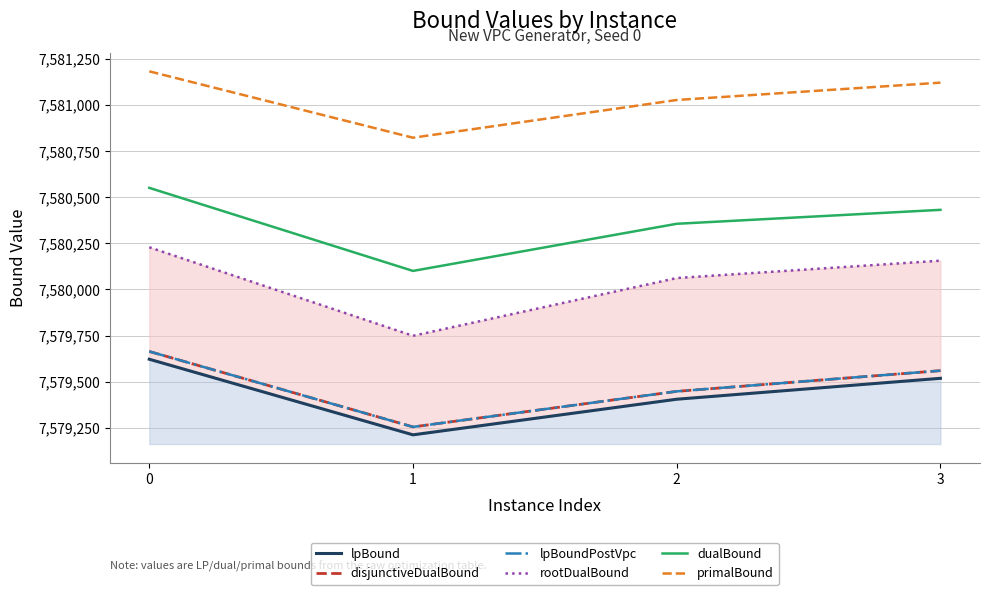

Reading left to right, transcribe all the data shown in this chart.

lpBound: 7579621.8	7579212.1	7579405.1	7579518.4
disjunctiveDualBound: 7579664.0	7579255.0	7579447.7	7579559.9
lpBoundPostVpc: 7579664.0	7579255.0	7579447.7	7579559.9
rootDualBound: 7580228.4	7579748.7	7580061.7	7580155.9
dualBound: 7580550.5	7580100.4	7580355.7	7580431.3
primalBound: 7581181.8	7580822.1	7581026.5	7581120.5